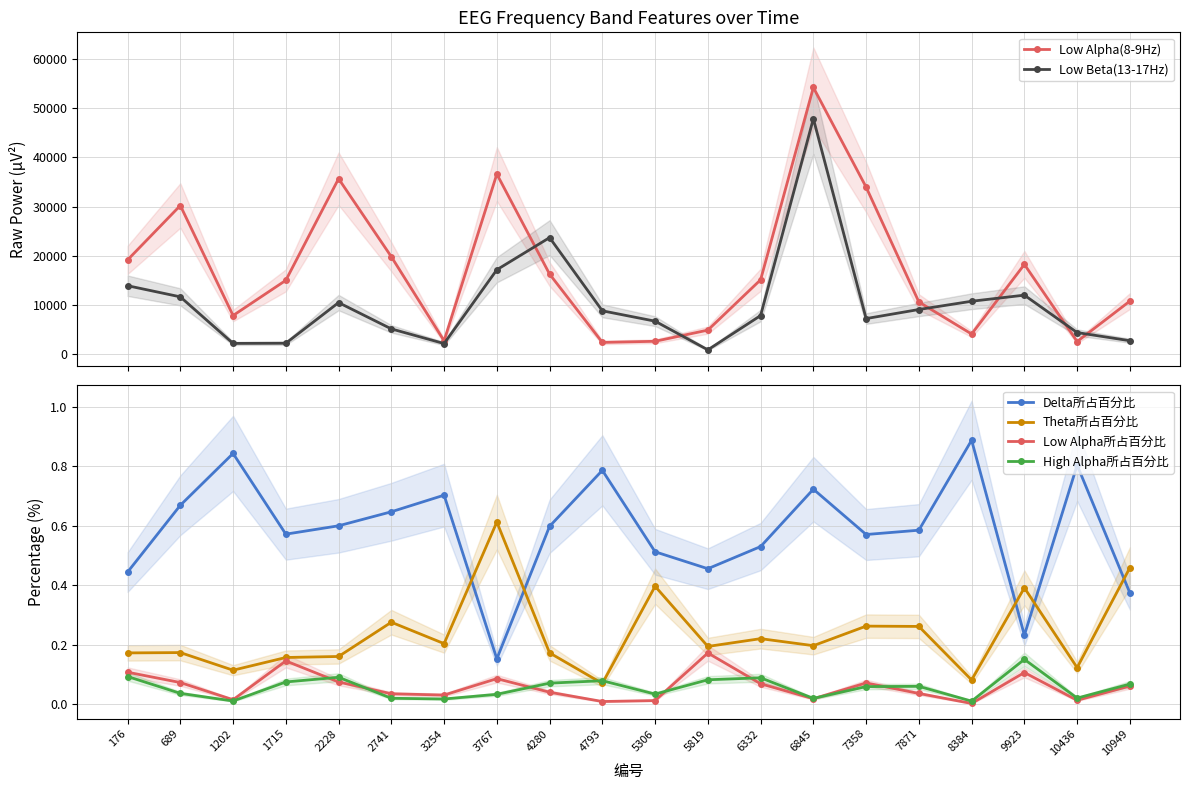

What is the difference between the maximum and minimum values in the Low Alpha(8-9Hz) series?

51896